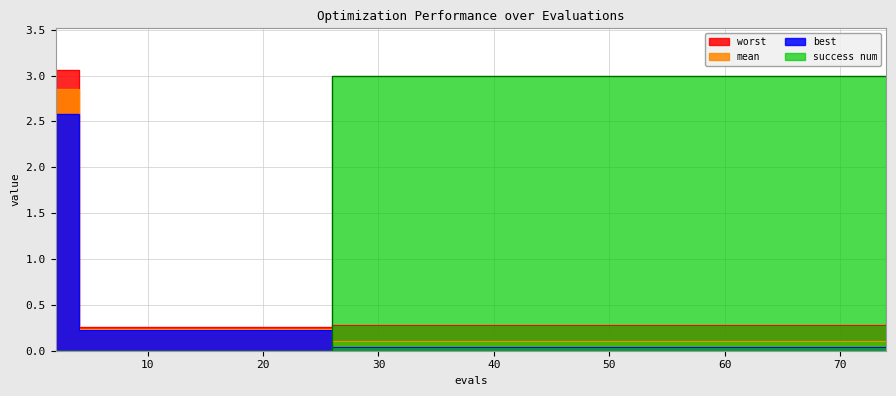

The success num series shows 1.0 at 4. True or false?

False